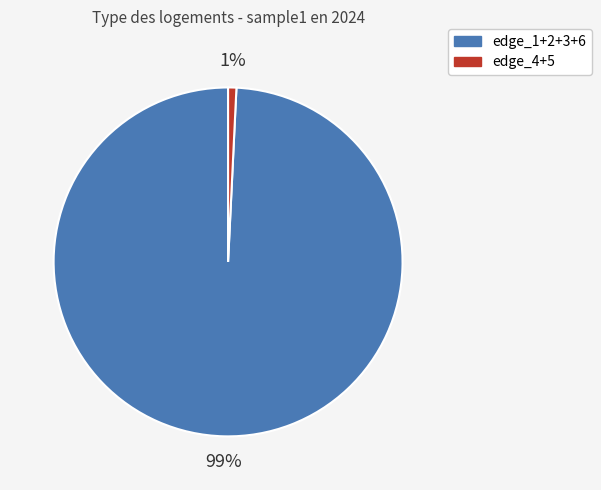

Is there a majority slice in this chart?

Yes